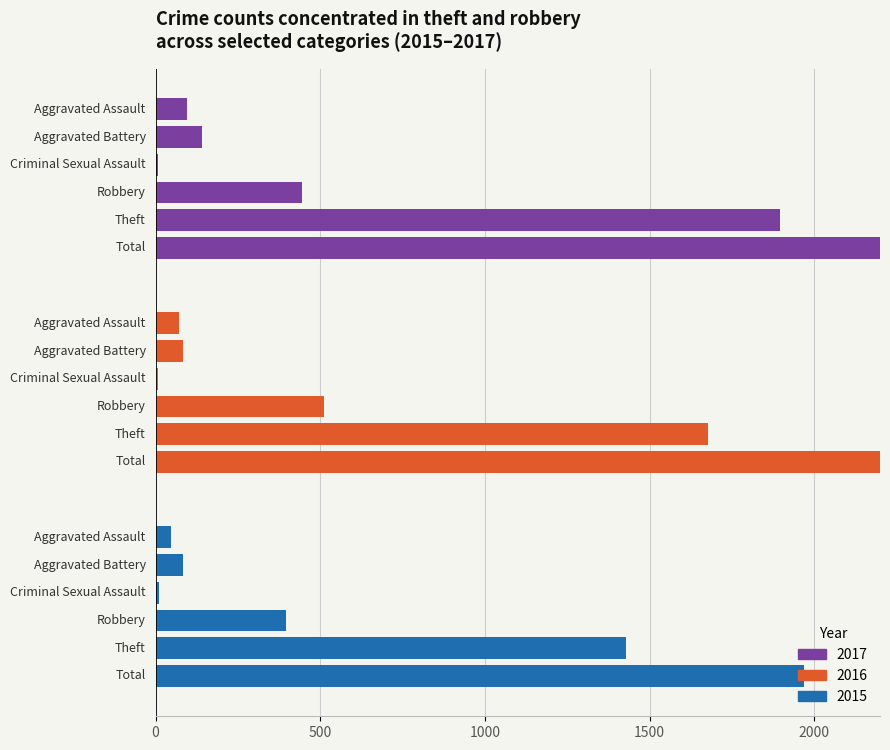

Count the number of categories in the chart.

6